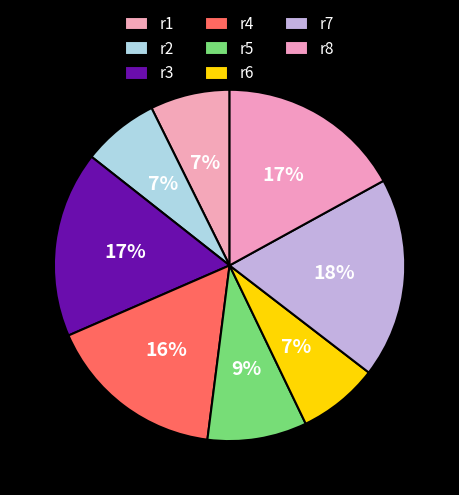

To the nearest percent, what is the average slice percentage?

13%